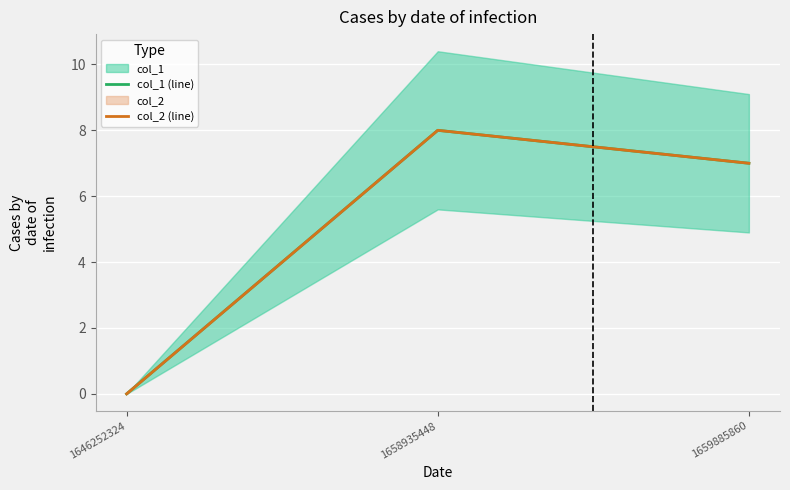

At 1659885860, list the series in order from largest to smallest.

col_1 (line), col_2 (line)